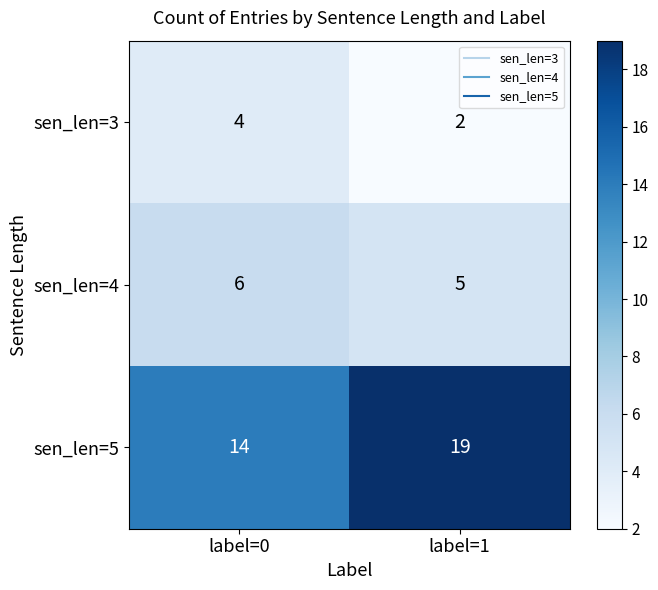

Where is sen_len=4 nearest to the value 5?

label=1